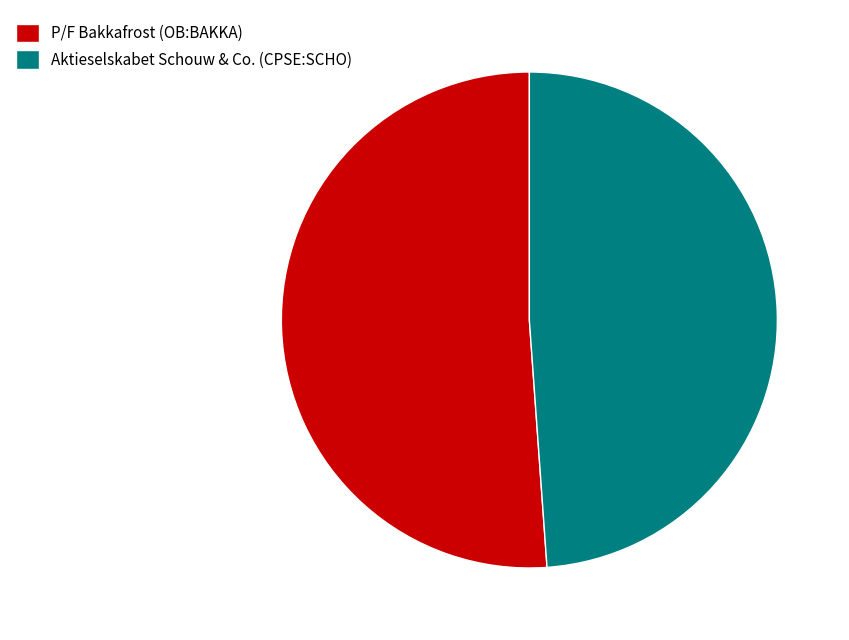

How many segments does this pie chart have?

2